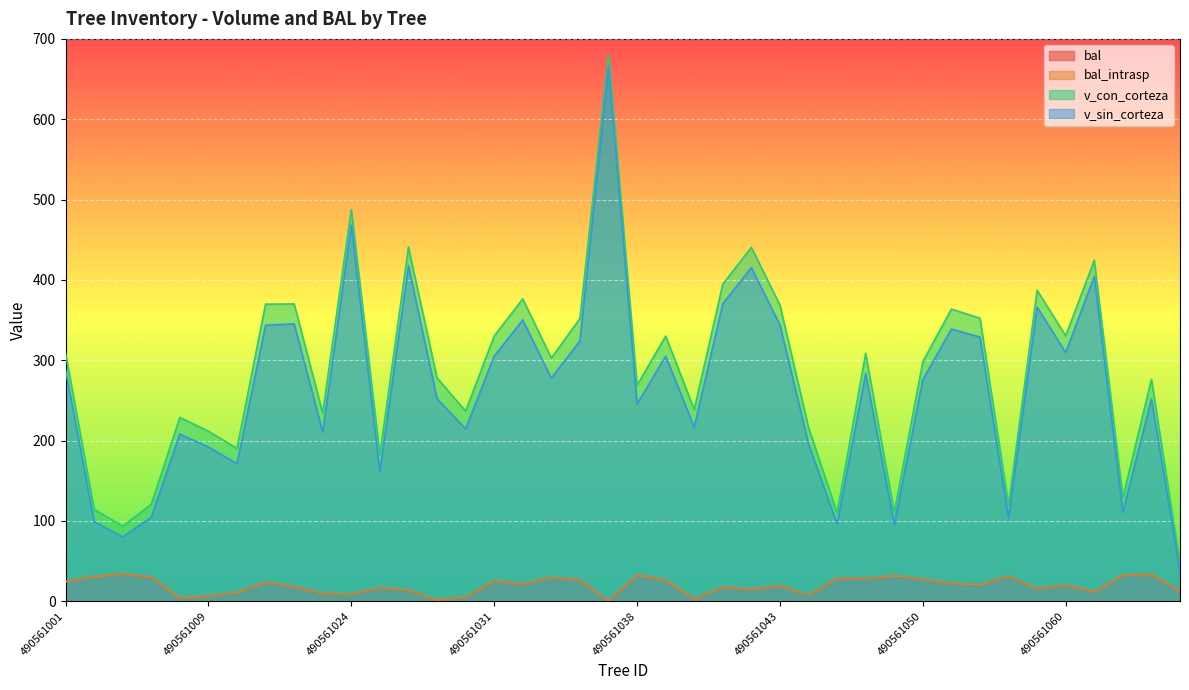

Reading right to left, what are all the values shown in this chart?

bal: 12.7	33.4	32.2	11.8	19.8	15.6	31.1	20.5	22.1	27.2	31.7	27.9	28.5	7.4	19.0	14.7	17.3	2.7	25.8	32.8	0.0	26.5	29.2	21.3	25.1	5.1	1.5	13.7	16.5	8.6	9.7	18.2	23.6	10.7	6.3	3.9	29.8	34.0	30.4	24.4
bal_intrasp: 12.7	33.4	32.2	11.8	19.8	15.6	31.1	20.5	22.1	27.2	31.7	27.9	28.5	7.4	19.0	14.7	17.3	2.7	25.8	32.8	0.0	26.5	29.2	21.3	25.1	5.1	1.5	13.7	16.5	8.6	9.7	18.2	23.6	10.7	6.3	3.9	29.8	34.0	30.4	24.4
v_con_corteza: 46.7	276.3	129.0	424.5	330.3	387.2	119.3	352.2	363.7	298.1	110.5	308.5	109.9	216.3	368.8	440.5	394.8	238.6	330.1	268.9	680.9	351.8	302.7	376.3	330.1	236.6	277.9	440.8	182.1	487.7	234.2	370.1	369.8	190.2	211.6	228.8	120.7	93.5	114.5	308.9
v_sin_corteza: 37.7	251.6	110.7	404.3	309.6	366.0	103.2	328.8	338.9	275.7	95.5	283.6	96.0	195.7	344.0	415.2	370.4	216.6	305.1	245.4	665.6	324.1	277.7	350.1	305.1	214.7	252.1	417.4	160.8	467.8	210.3	345.3	343.5	171.1	192.1	207.9	104.5	80.1	99.2	287.9